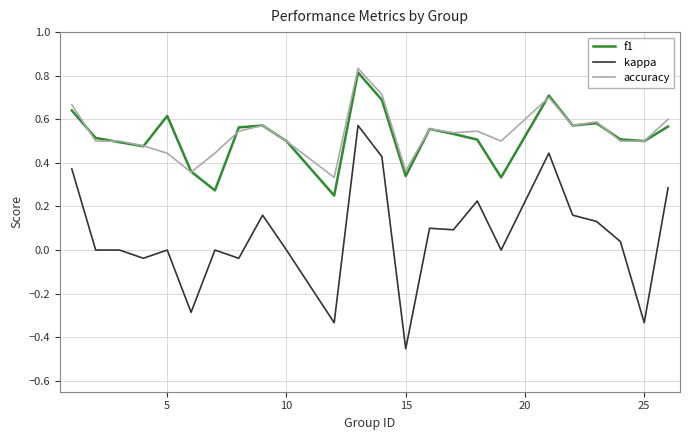

Which series has the widest spread of values?

kappa